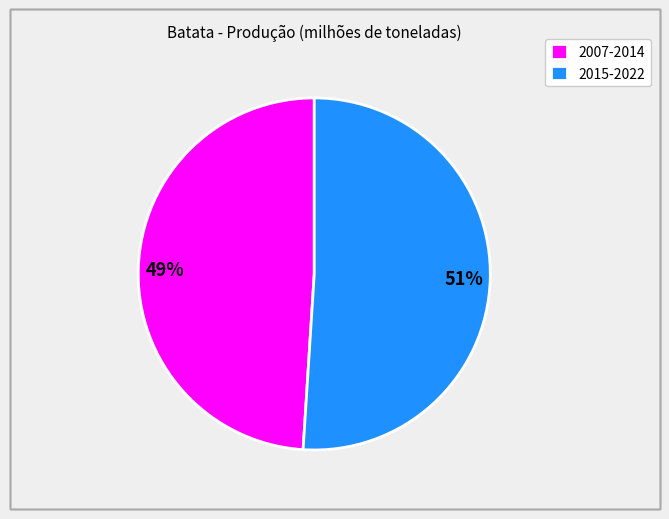

To the nearest percent, what portion does 2015-2022 represent?

51%